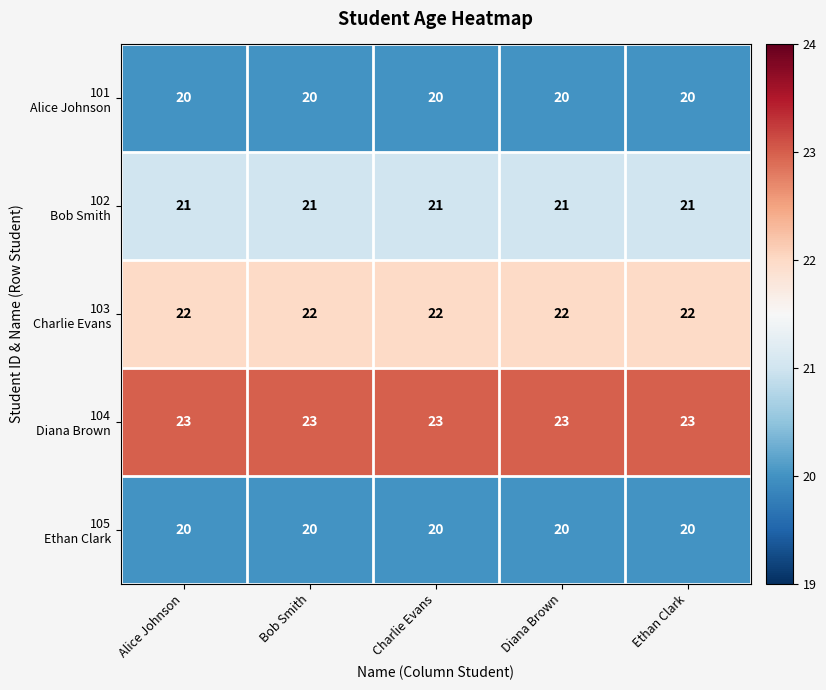

What is the maximum value shown in the chart?

23